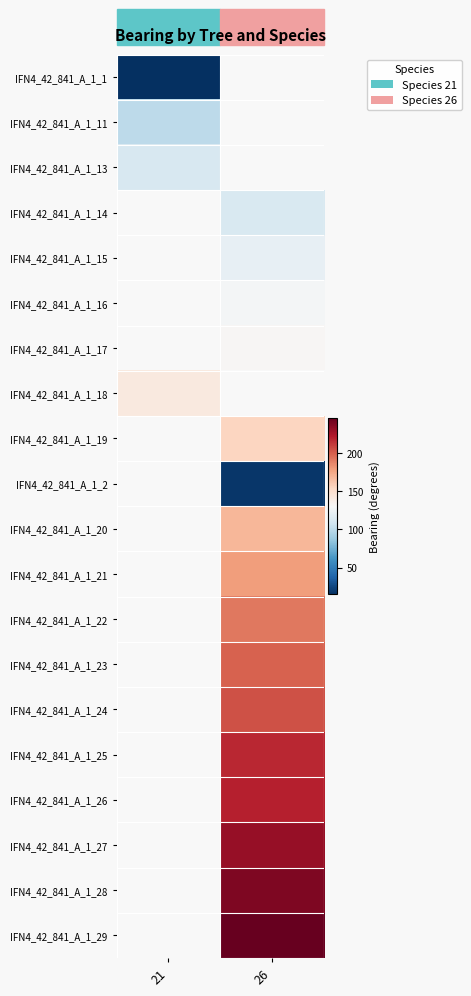

How many data points does each series have?

2